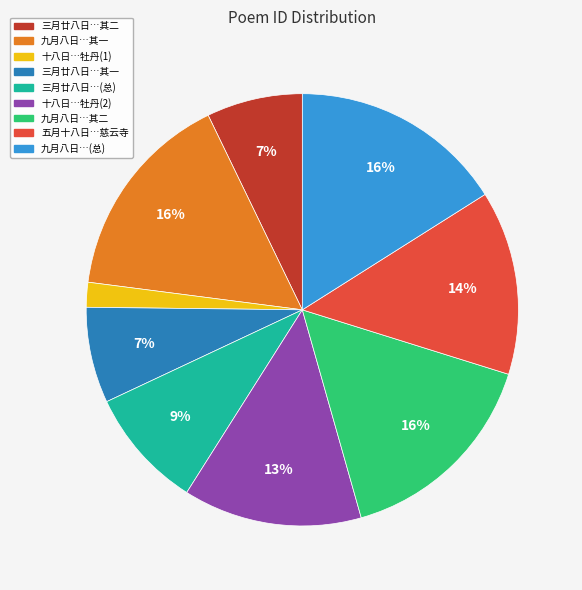

Does any single category account for the majority?

No